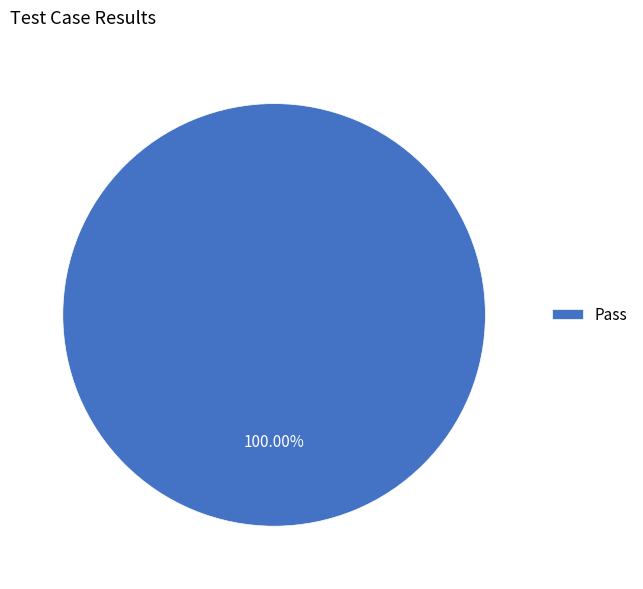

Rank the categories by value from highest to lowest.

Pass